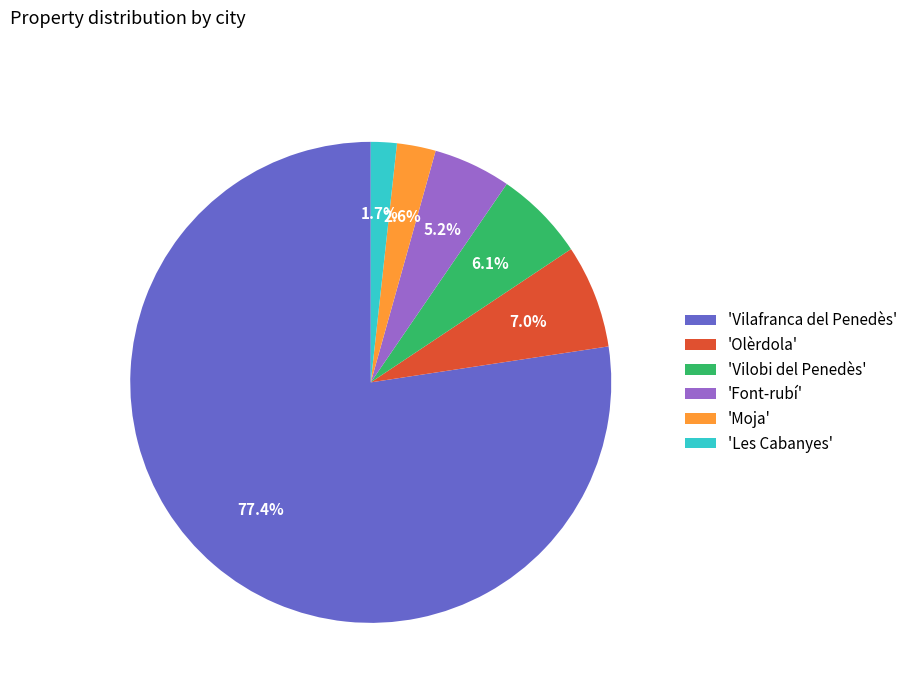

Which category accounts for the majority?

'Vilafranca del Penedès'